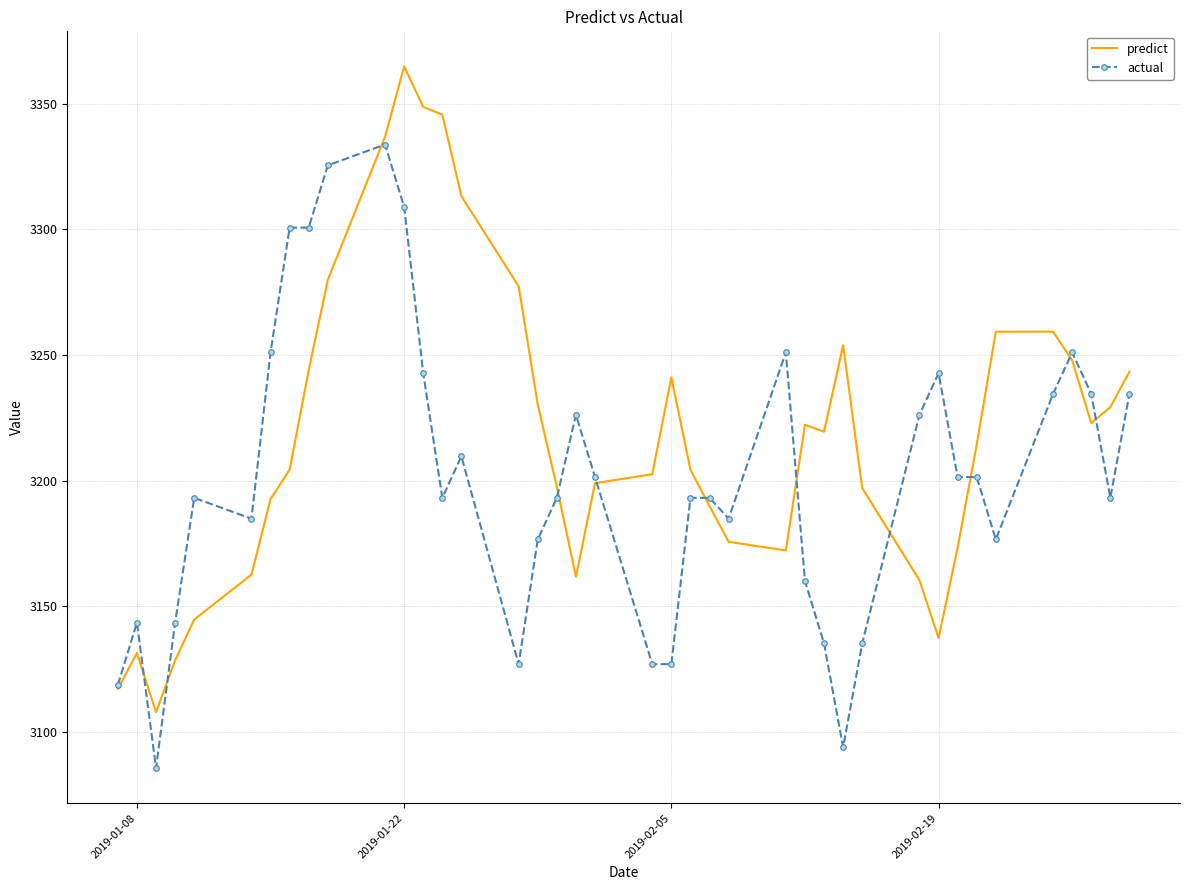

What is the smallest value displayed?

3085.5